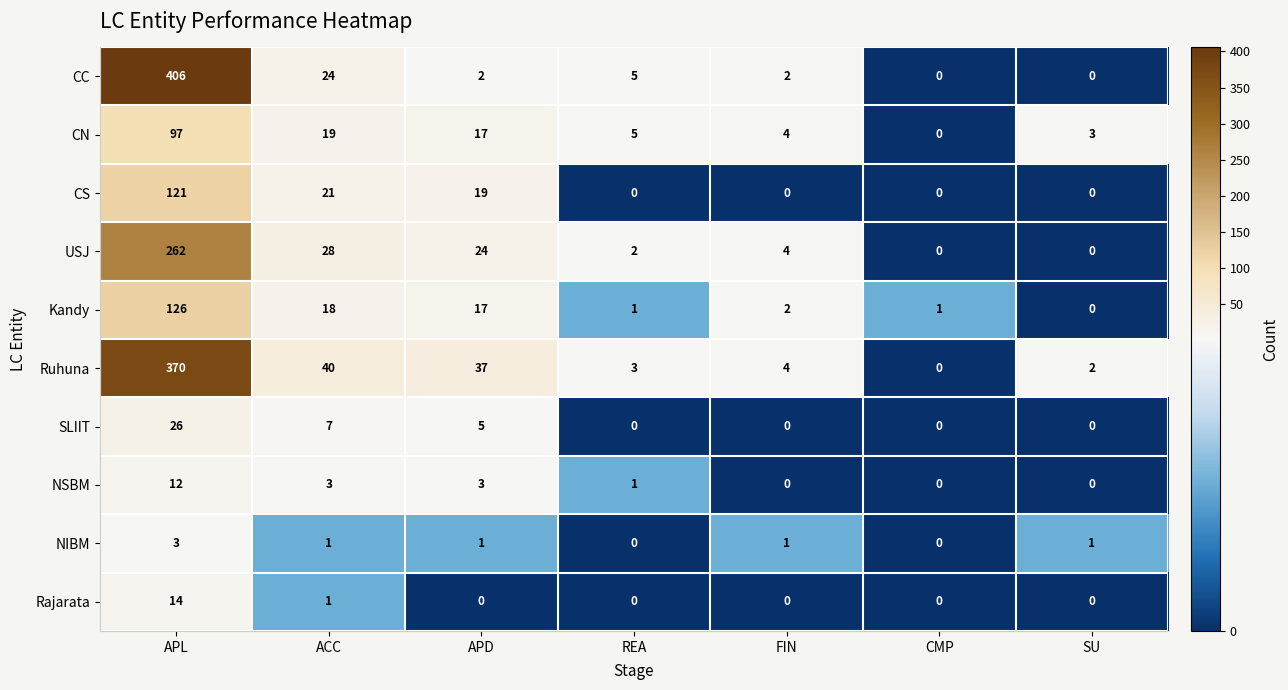

How many distinct data groups are displayed?

10